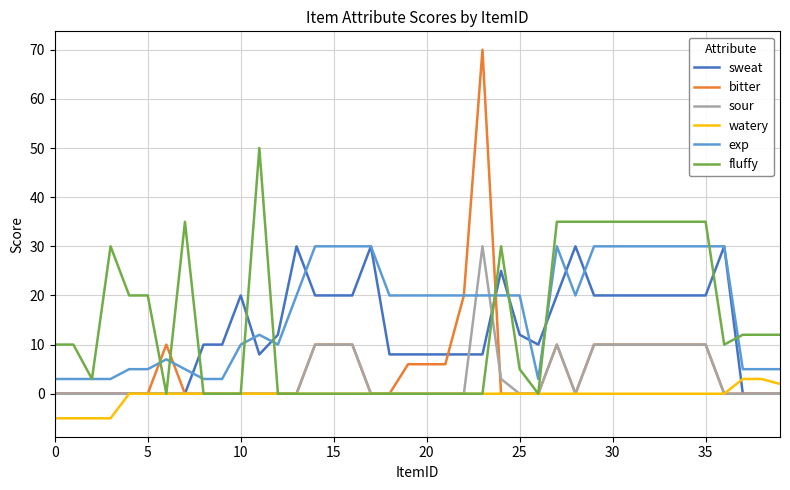

Which series has the widest spread of values?

bitter